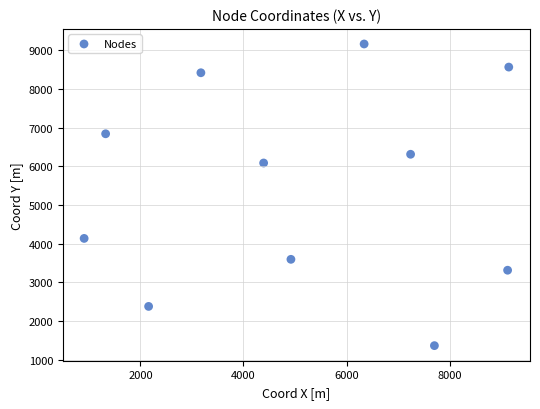

What Y value in the scatter plot is closest to 5264?

6087.9